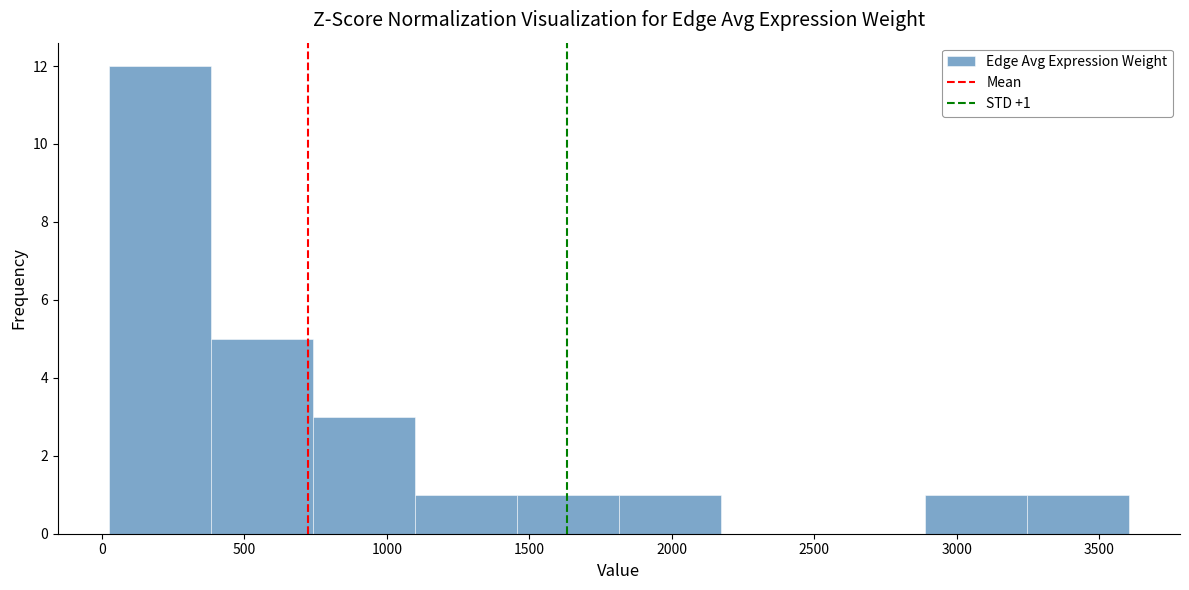

Over which range of the x-axis is the bar tallest?

0 to 400